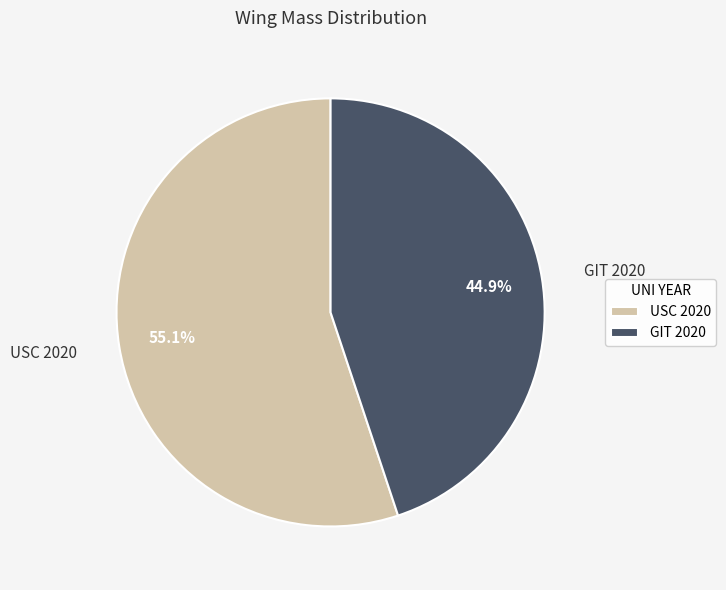

To the nearest percent, what percentage of the pie is GIT 2020?

45%